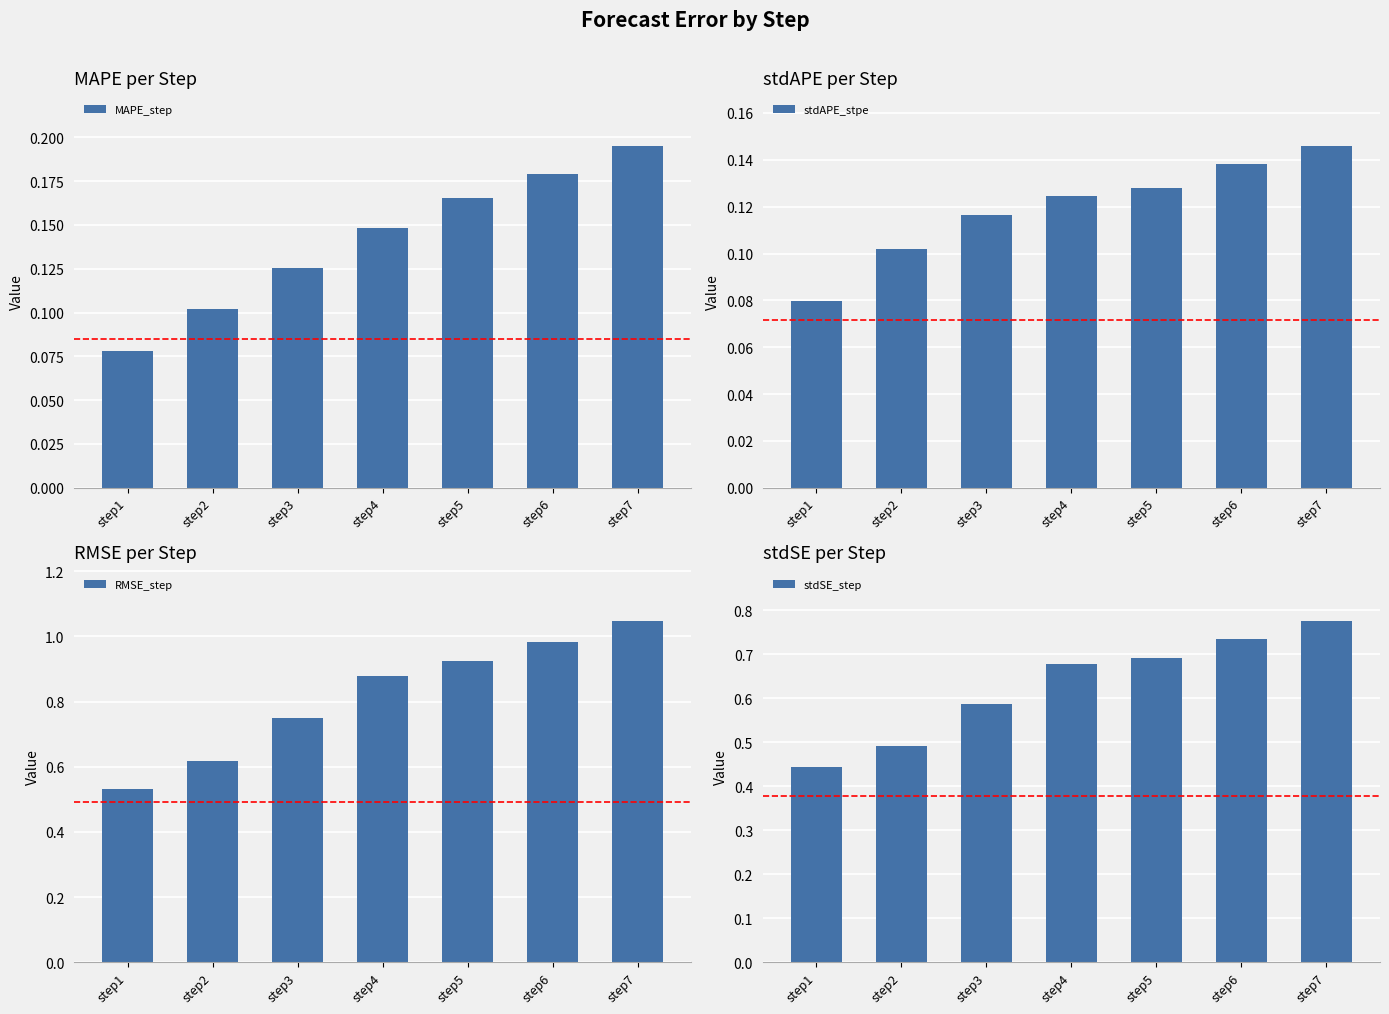

Reading left to right, transcribe all the data shown in this chart.

MAPE_step: step1=0.1	step2=0.1	step3=0.1	step4=0.1	step5=0.2	step6=0.2	step7=0.2
stdAPE_stpe: step1=0.1	step2=0.1	step3=0.1	step4=0.1	step5=0.1	step6=0.1	step7=0.1
RMSE_step: step1=0.5	step2=0.6	step3=0.7	step4=0.9	step5=0.9	step6=1.0	step7=1.0
stdSE_step: step1=0.4	step2=0.5	step3=0.6	step4=0.7	step5=0.7	step6=0.7	step7=0.8